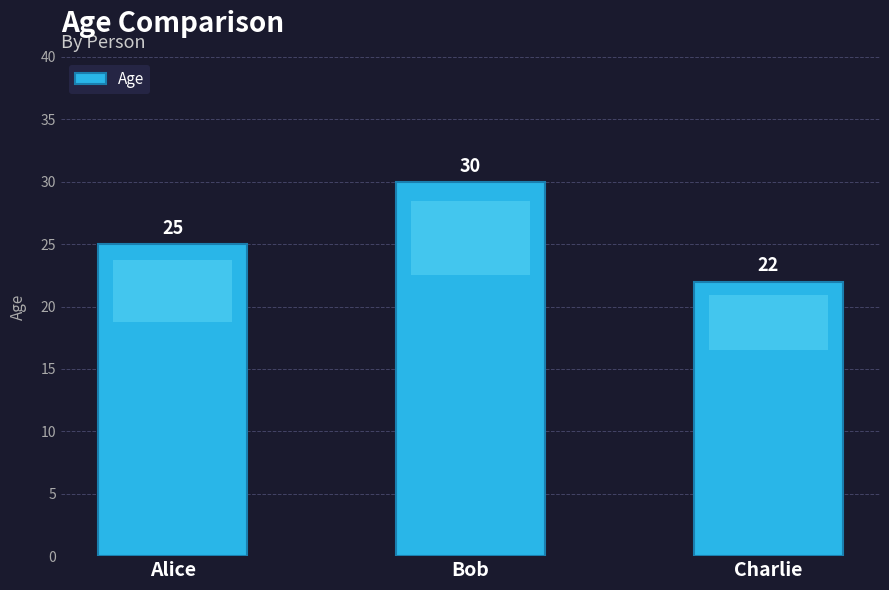

What is the ratio of the value at Charlie to the value at Alice?

0.9